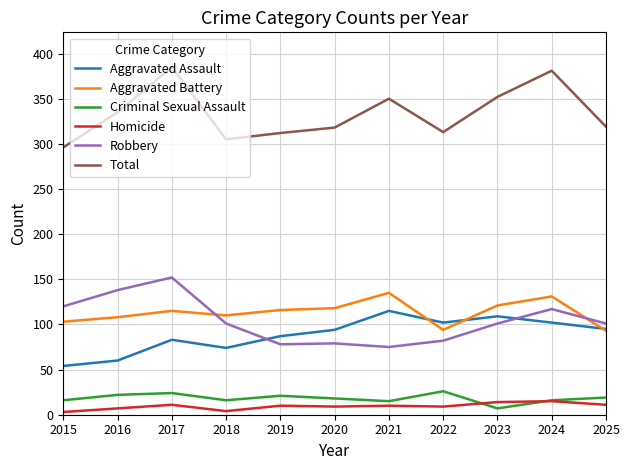

At 2015, list the series in order from largest to smallest.

Total, Robbery, Aggravated Battery, Aggravated Assault, Criminal Sexual Assault, Homicide